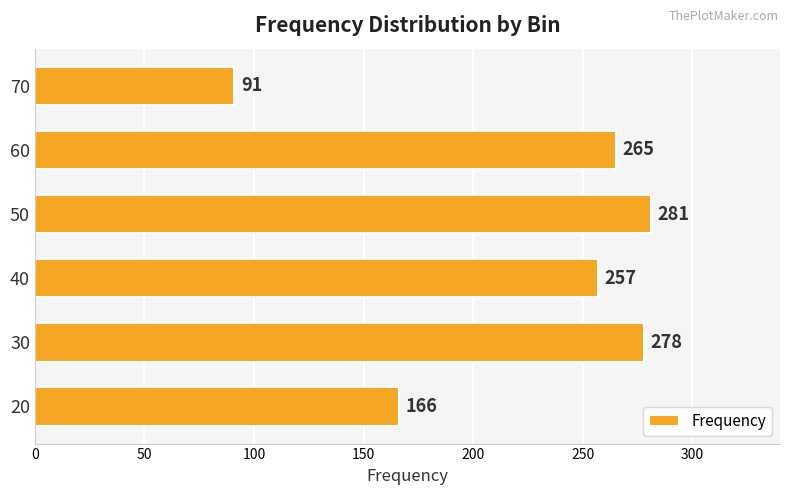

What is the greatest value displayed?

281